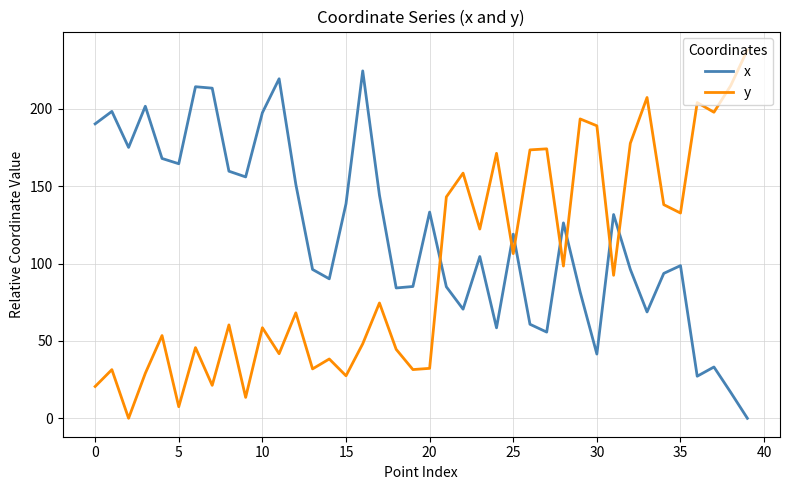

How many values in the y series exceed 74?

20